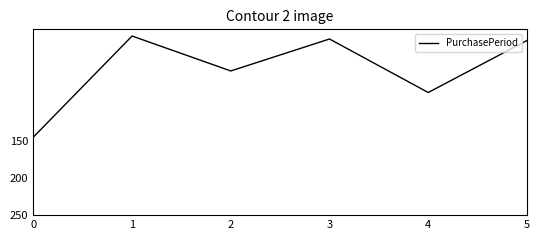

Between 5 and 4, which is larger?

4